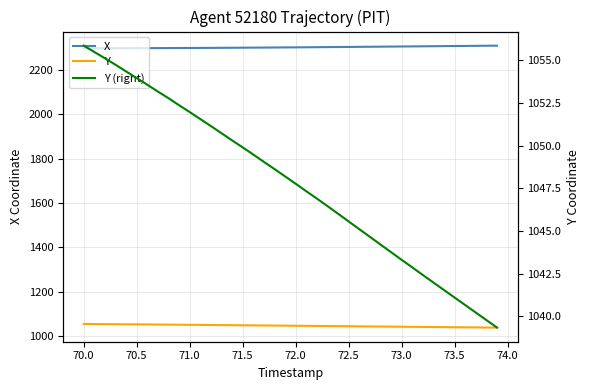

Count the number of data series in this chart.

3